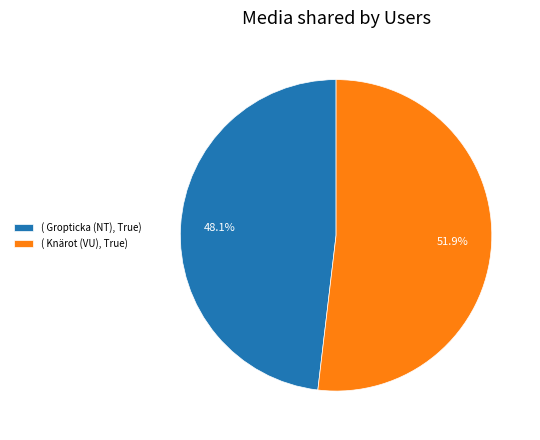

How many slices are in this pie chart?

2